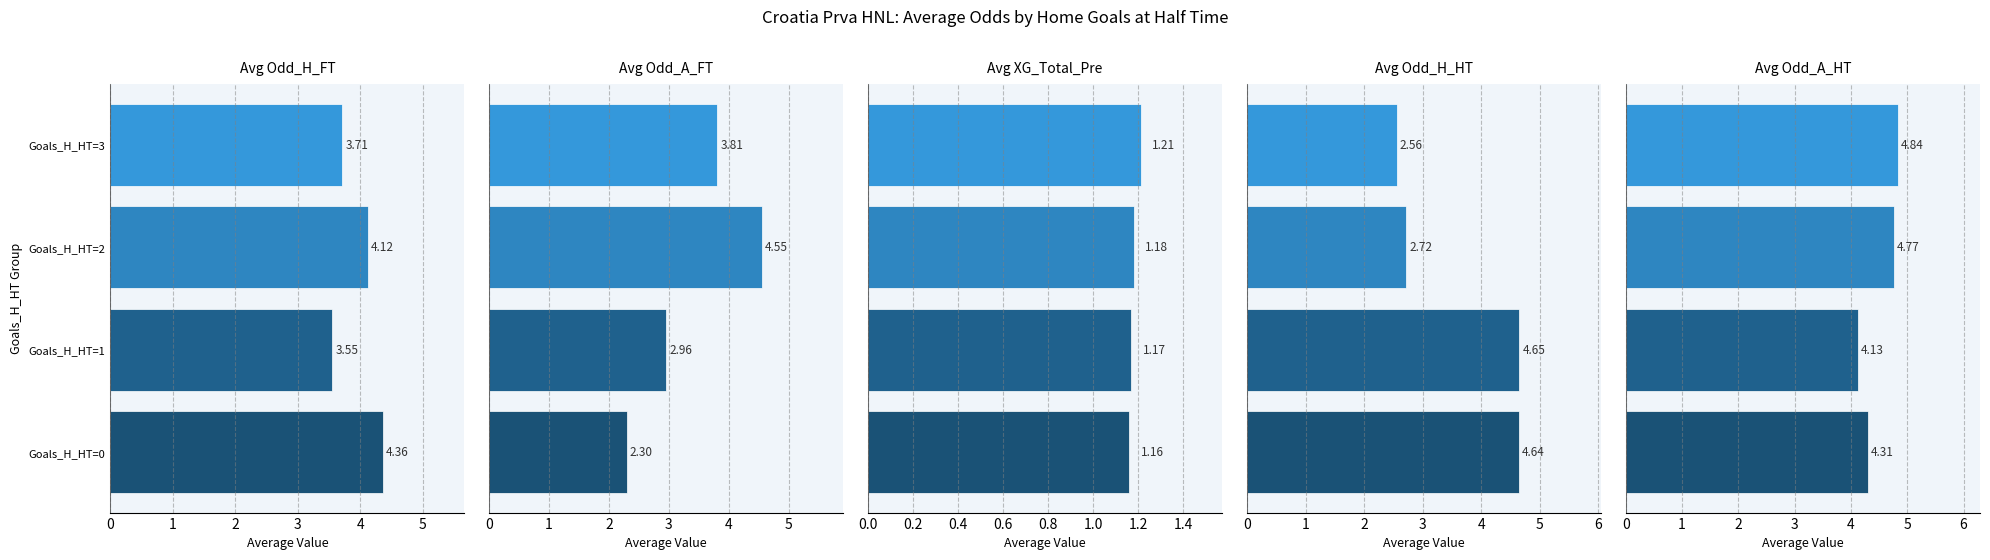

List the labels in order of Avg Odd_H_FT value, largest first.

Goals_H_HT=0, Goals_H_HT=2, Goals_H_HT=3, Goals_H_HT=1